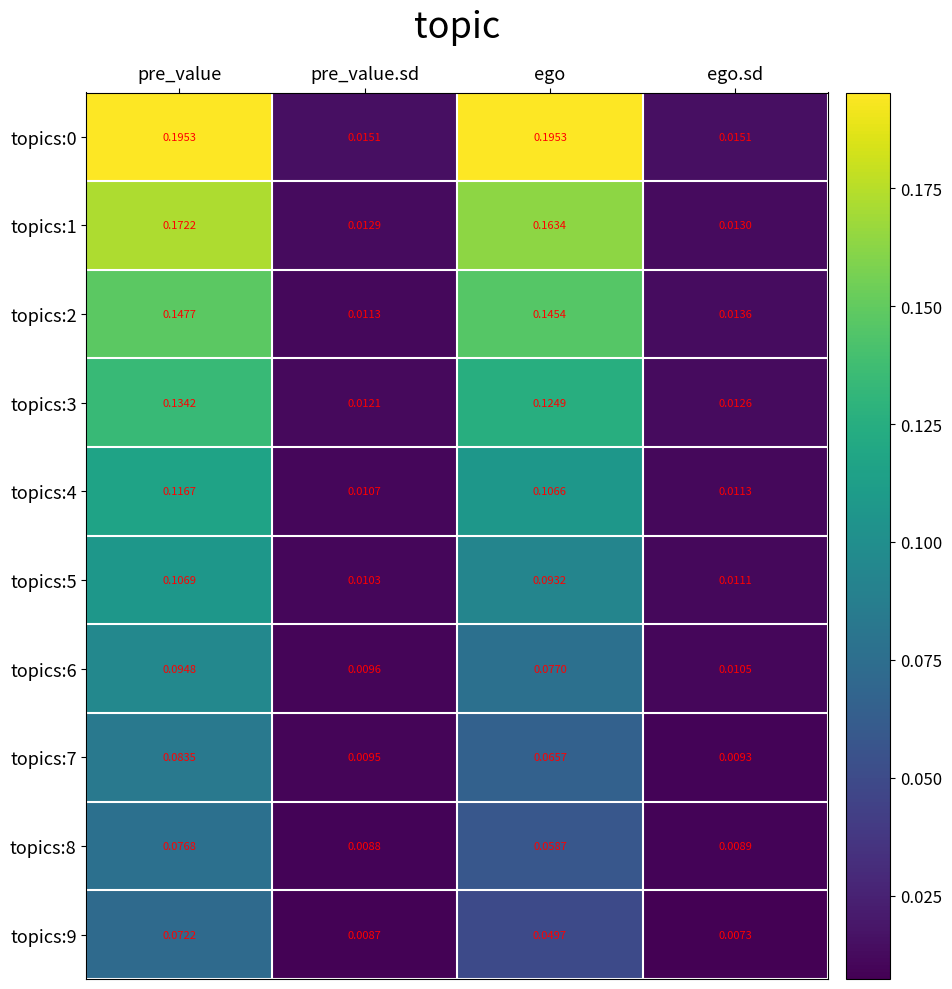

At which label does topics:1 reach its peak?

pre_value